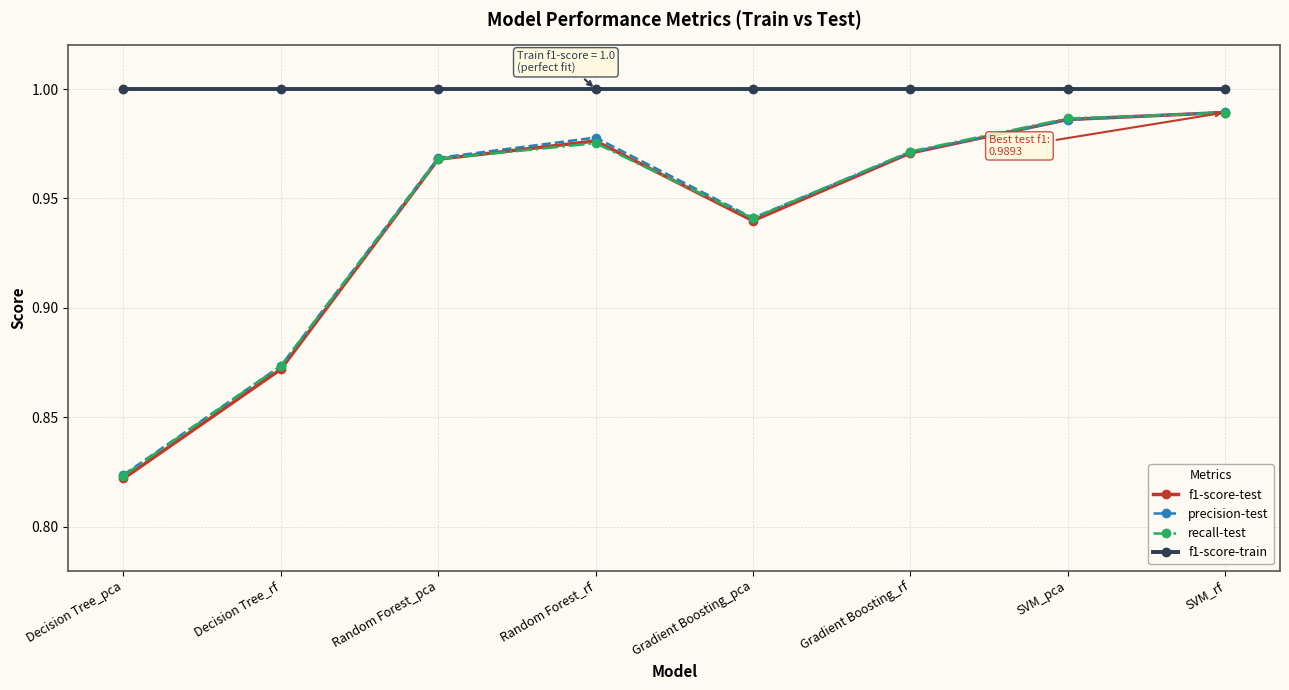

What position from the left is Random Forest_rf?

4